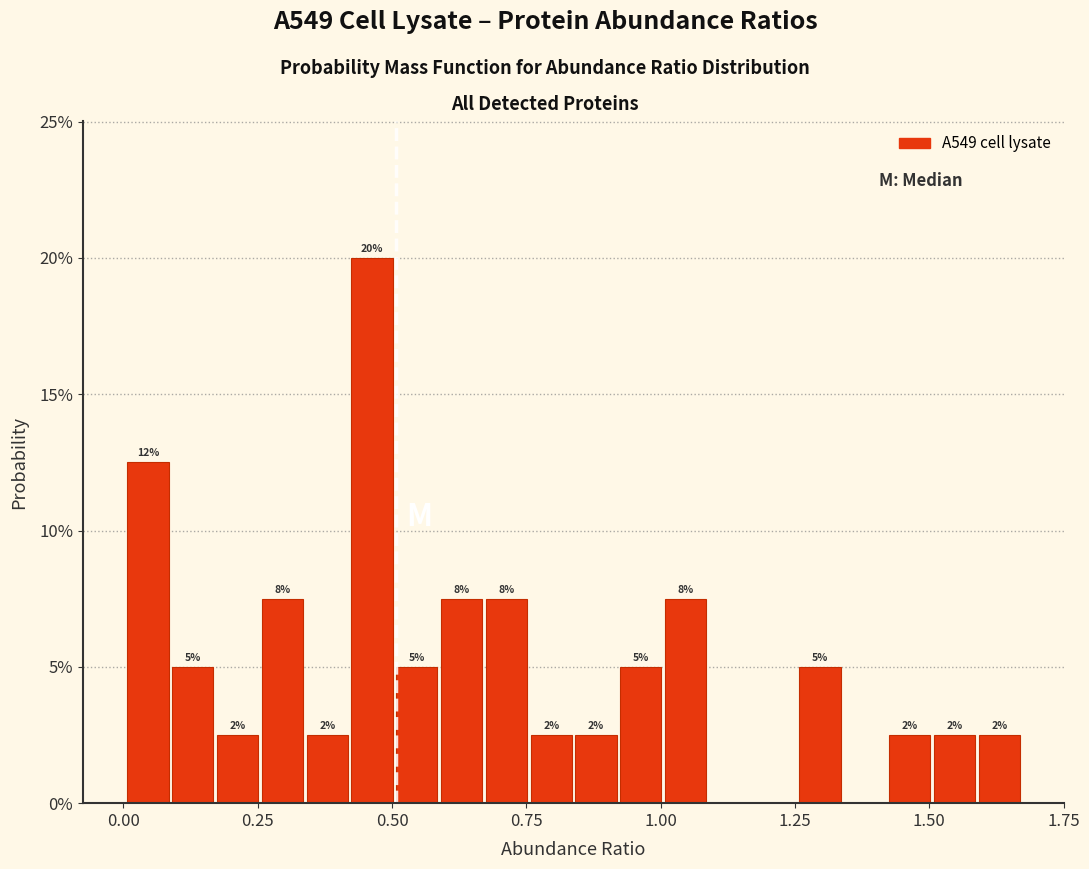

Around what value on the x-axis is the tallest bar? Give the approximate position of its centre, as read against the axis.

0.45